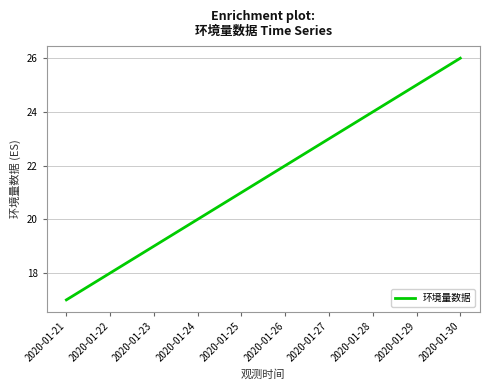

What is the approximate value at 2020-01-21?

17